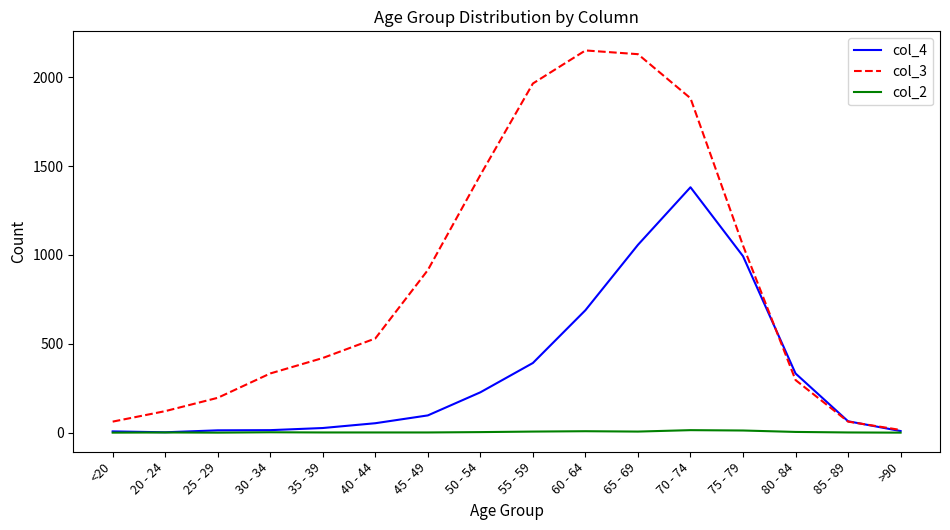

Where is col_4 nearest to the value 691?

60 - 64